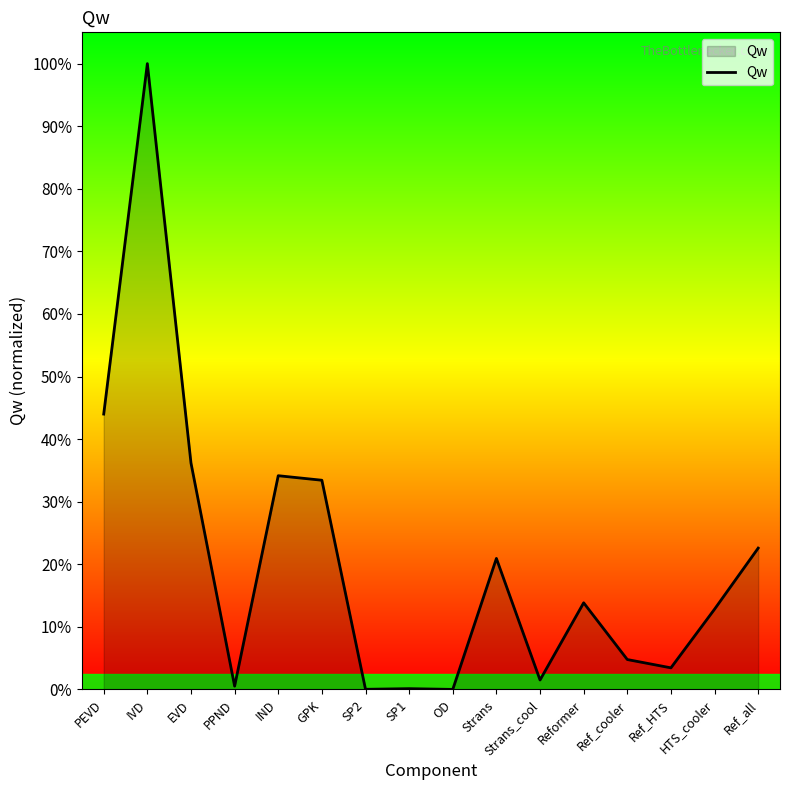

Does the chart have visible grid lines?

No